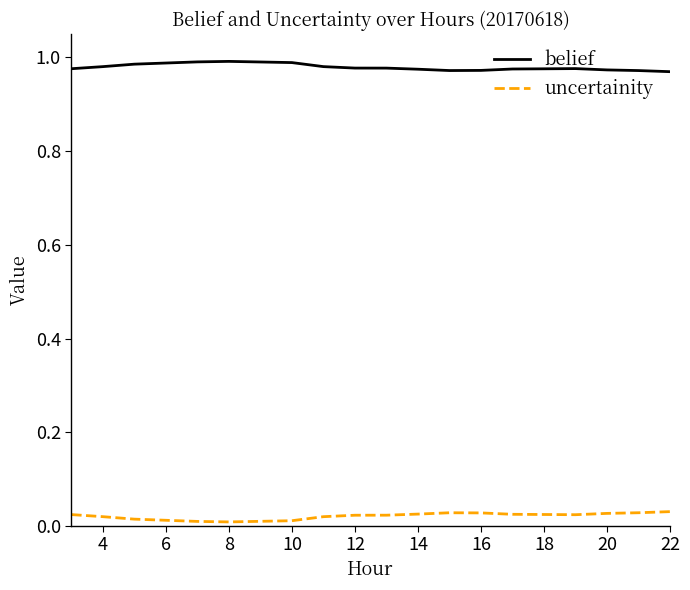

True or false: uncertainity and belief intersect in this chart.

False